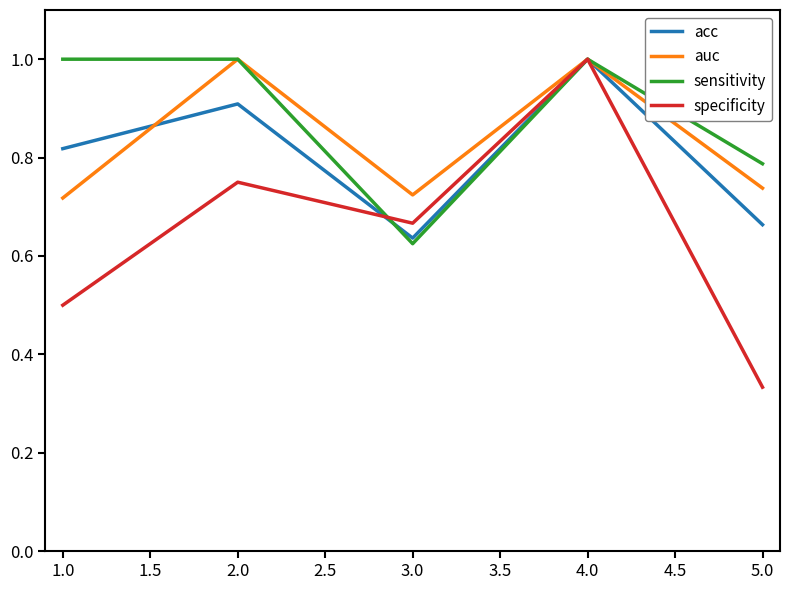

Which label corresponds to the smallest value in the chart?

5.0